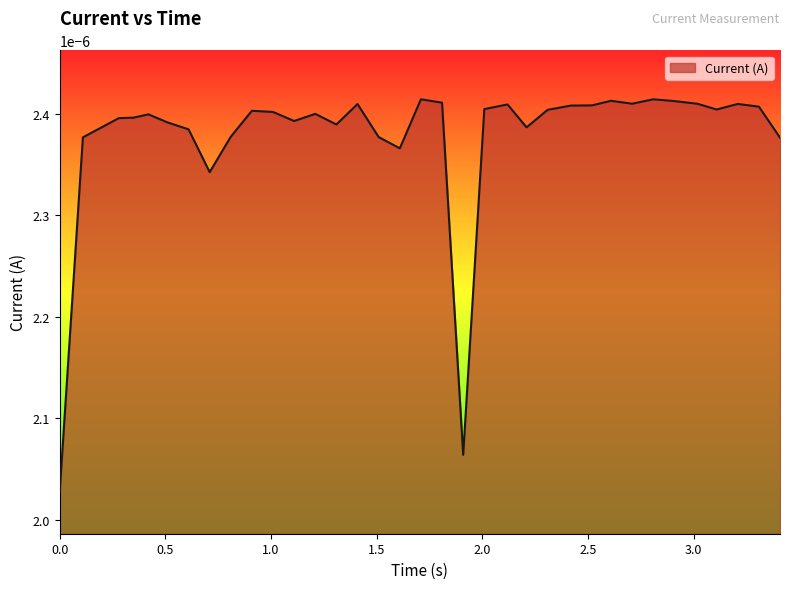

Is this an area chart (filled region under the line)?

Yes